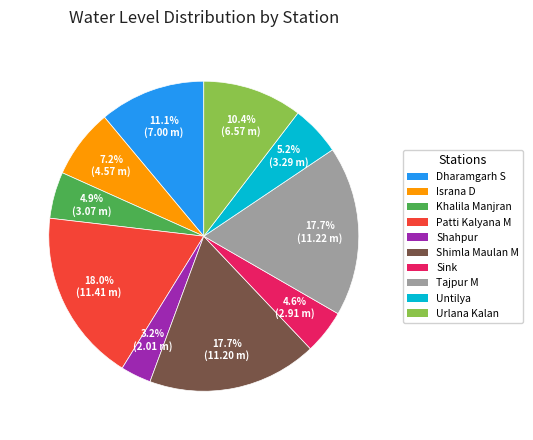

Combined, do Shimla Maulan M and Urlana Kalan account for over 50%?

No